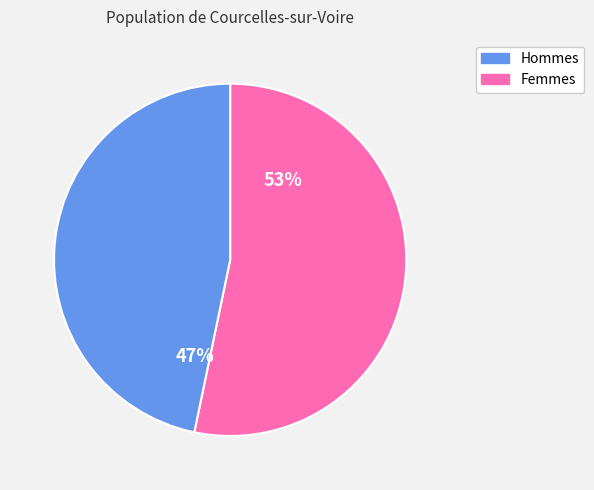

Does any single category account for the majority?

Yes